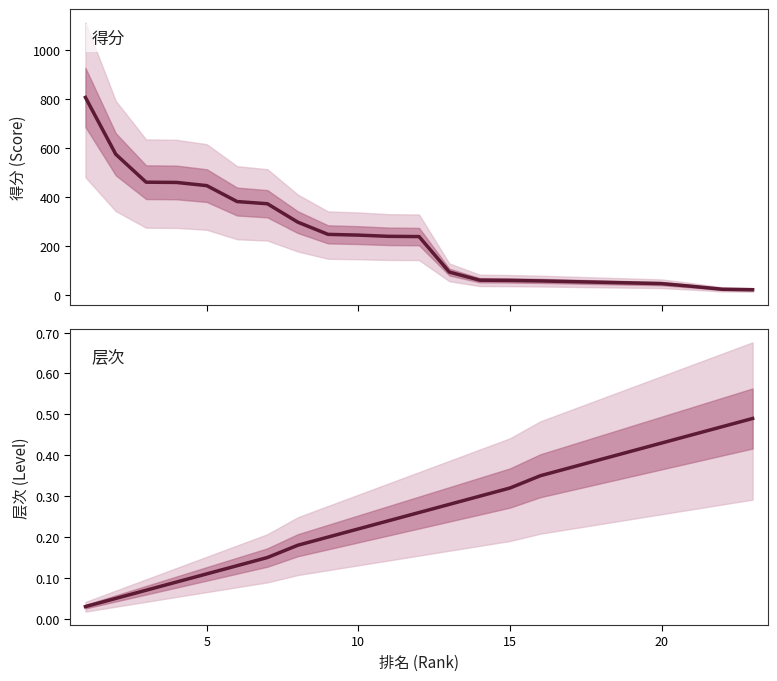

Is the value of 层次 at 7 greater than the value of 得分 at 25?

No